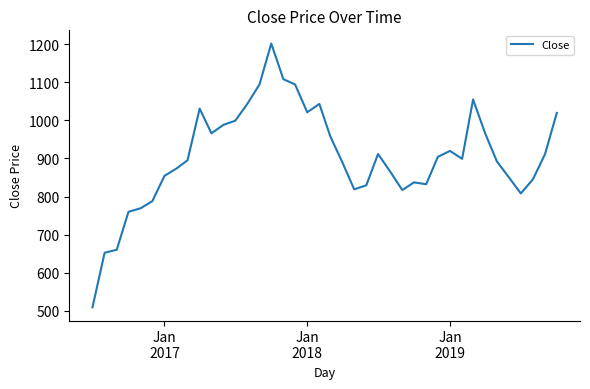

What is the greatest value displayed?

1202.2